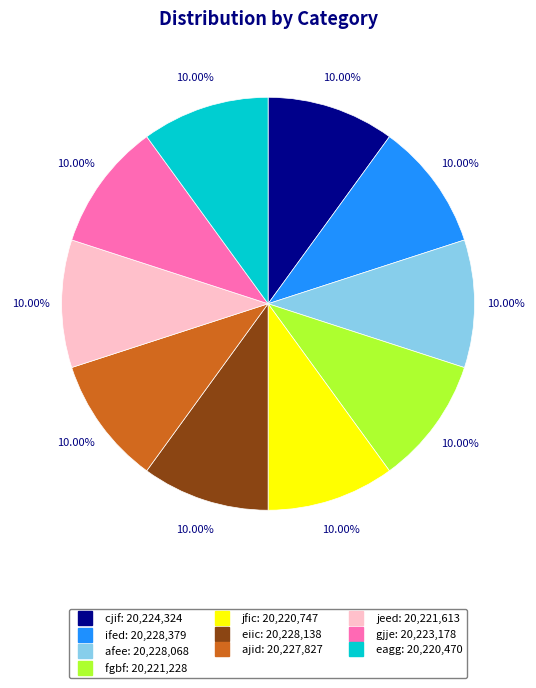

To the nearest percent, what is the average slice percentage?

10%